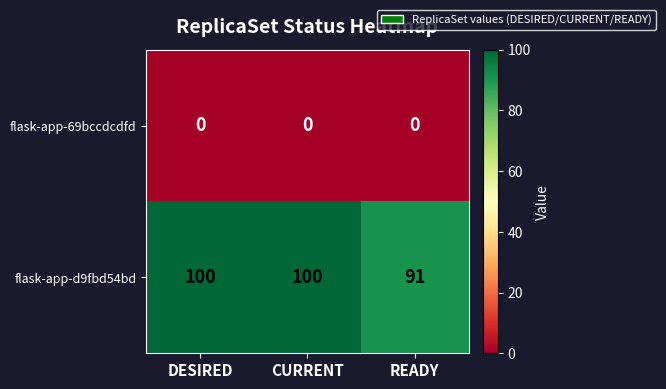

Read the flask-app-d9fbd54bd value at DESIRED.

100